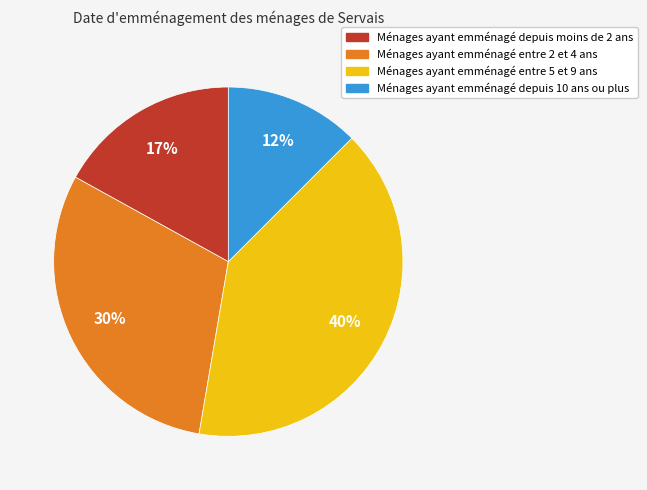

To the nearest percent, what is the average slice percentage?

25%